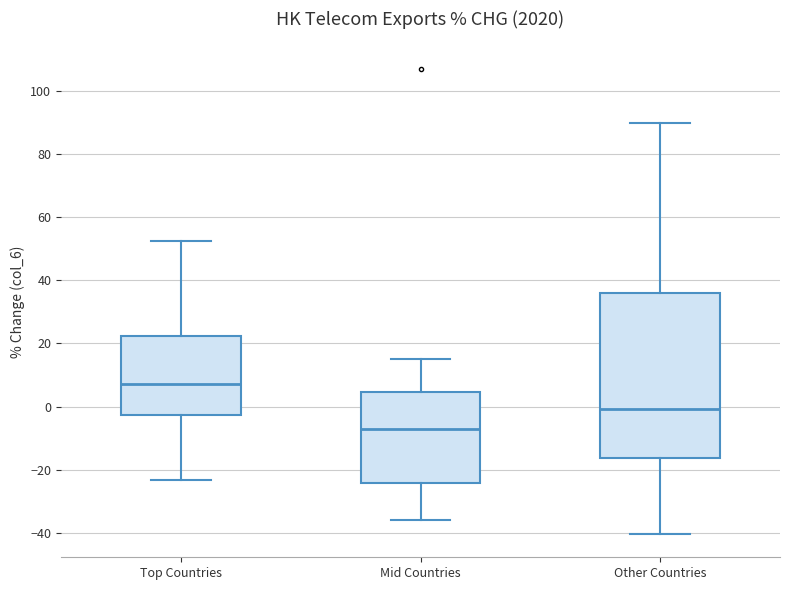

Where does the upper whisker of the box for Top Countries end on the y-axis? The values are not printed on the chart, so give them approximately, as read against the axis.

52